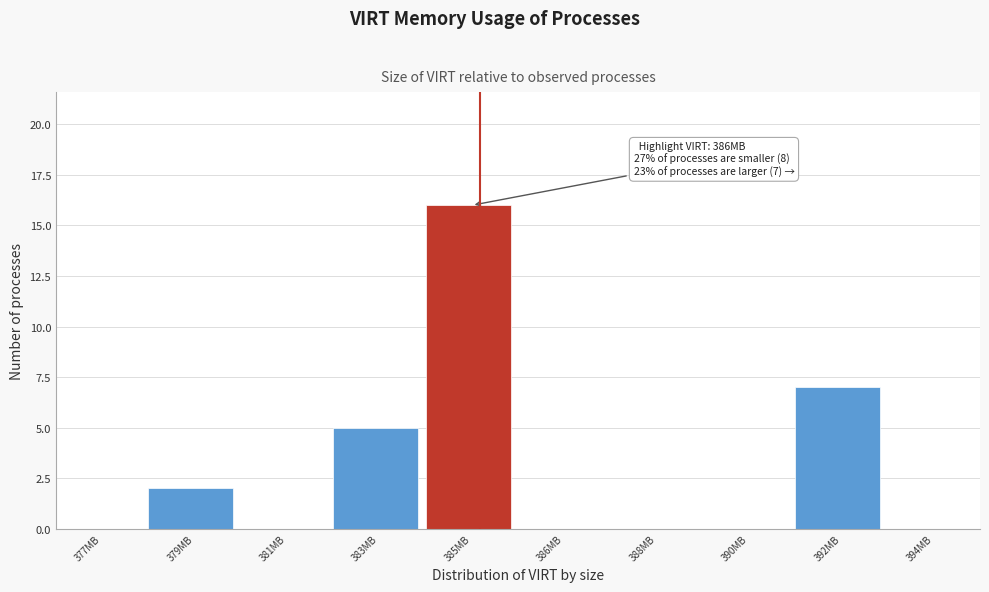

Reading left to right, what are all the values shown in this chart?

377MB=0	379MB=2	381MB=0	383MB=5	385MB=16	386MB=0	388MB=0	390MB=0	392MB=7	394MB=0